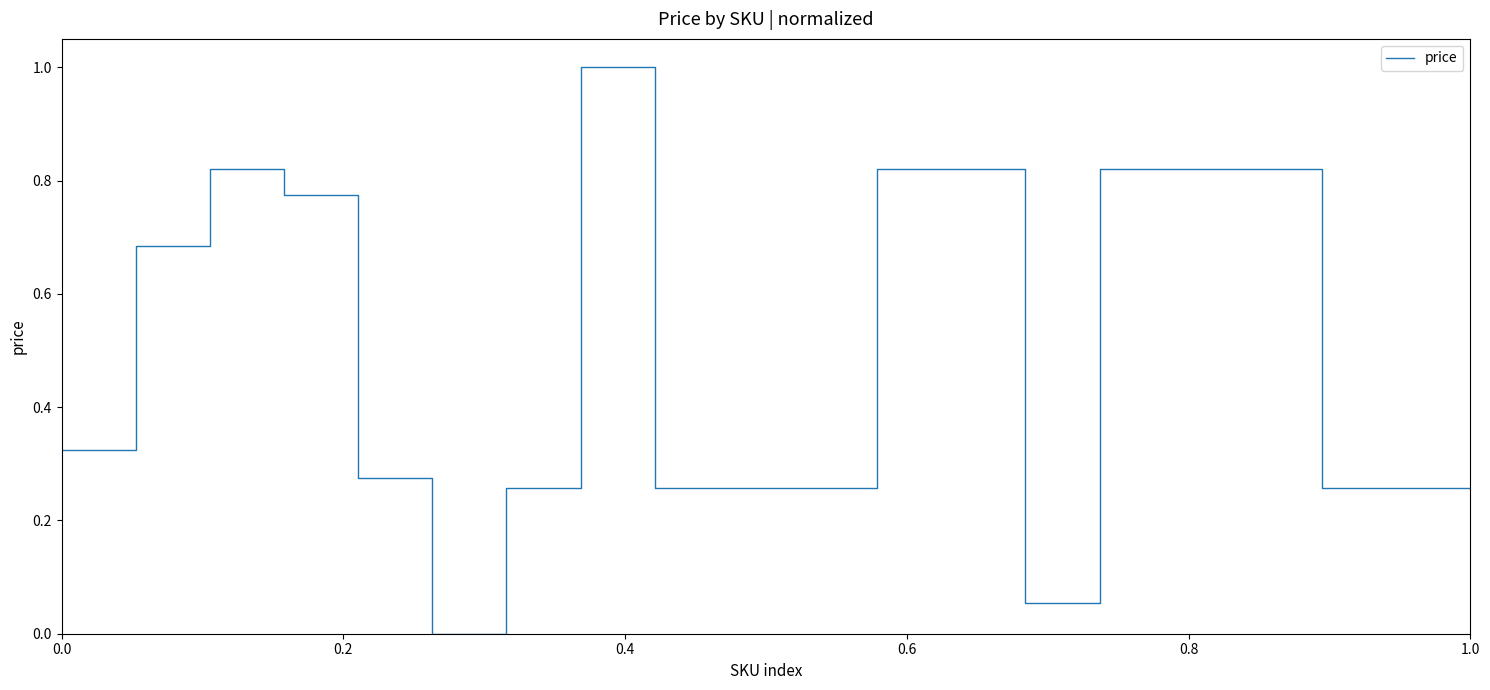

What is the greatest value displayed?

1.0